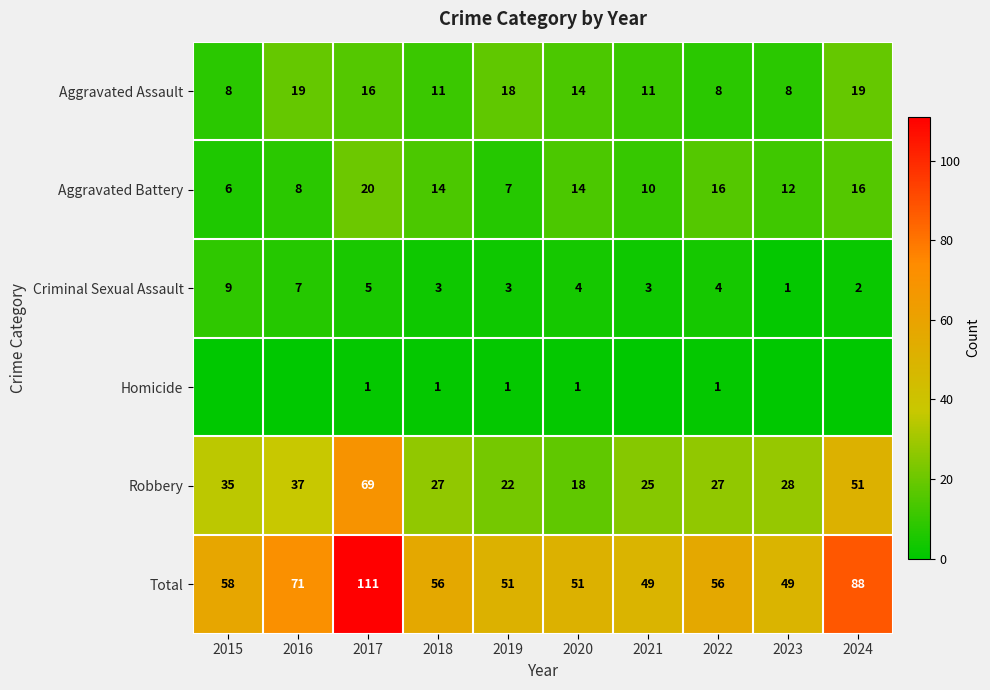

What is the difference between the highest and lowest values at 2017?

110